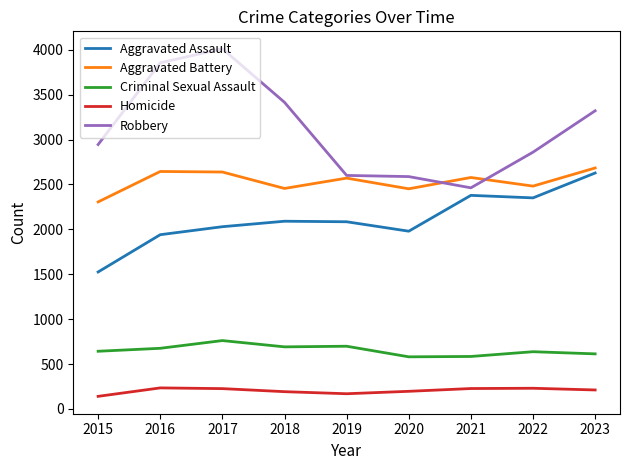

Is it true that Robbery equals 2859 at 2022?

True